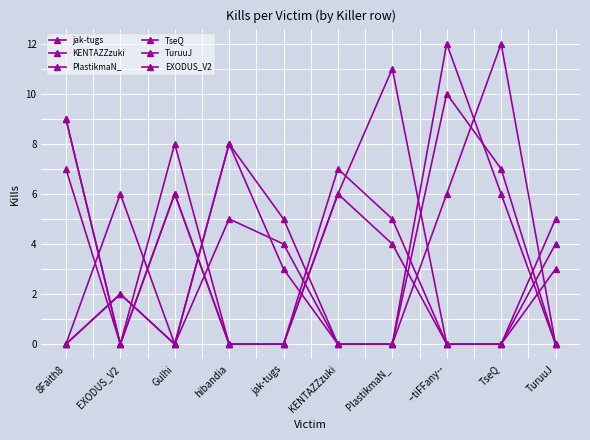

Is this an area chart (filled region under the line)?

No